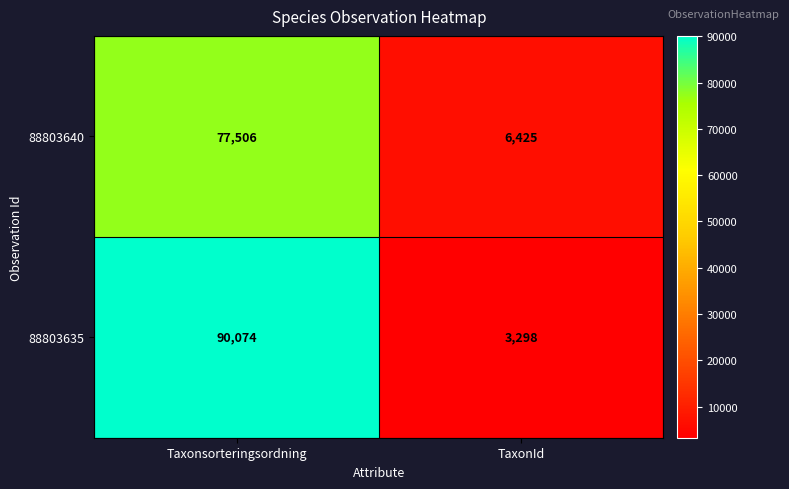

List the series in order of their overall mean, lowest first.

88803640, 88803635